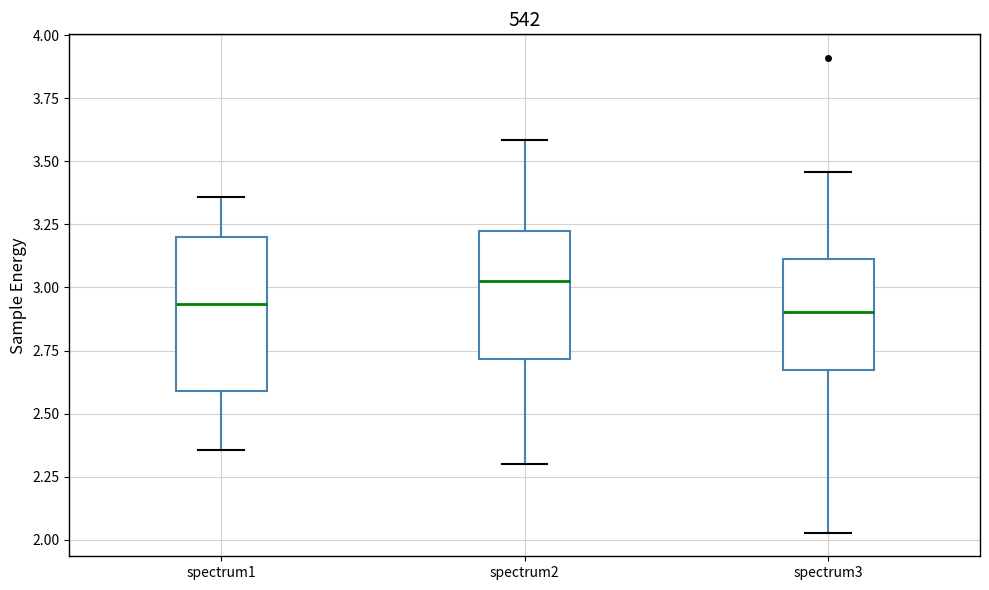

Reading left to right, read every box against the y-axis: the position of its median line, the range the box covers, and the ends of its whiskers. The values are not printed on the chart, so give them approximately, as read against the axis.

spectrum1: median 2.95, box 2.60 to 3.20, whiskers 2.35 to 3.35
spectrum2: median 3.05, box 2.70 to 3.20, whiskers 2.30 to 3.60
spectrum3: median 2.90, box 2.65 to 3.10, whiskers 2.05 to 3.45